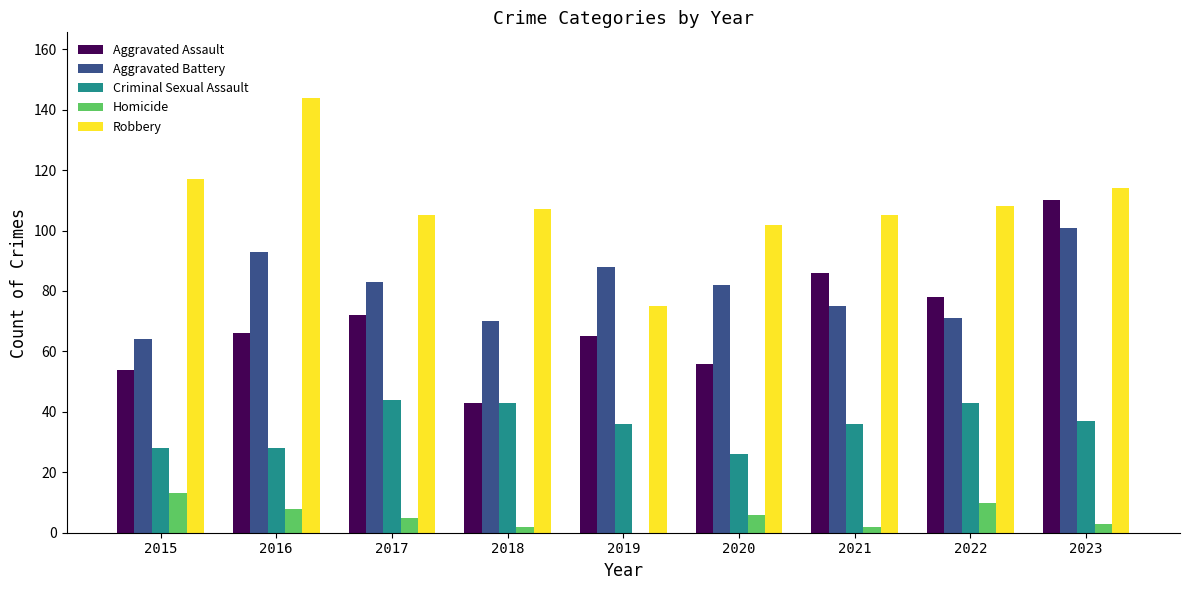

How many groups of bars are there?

9